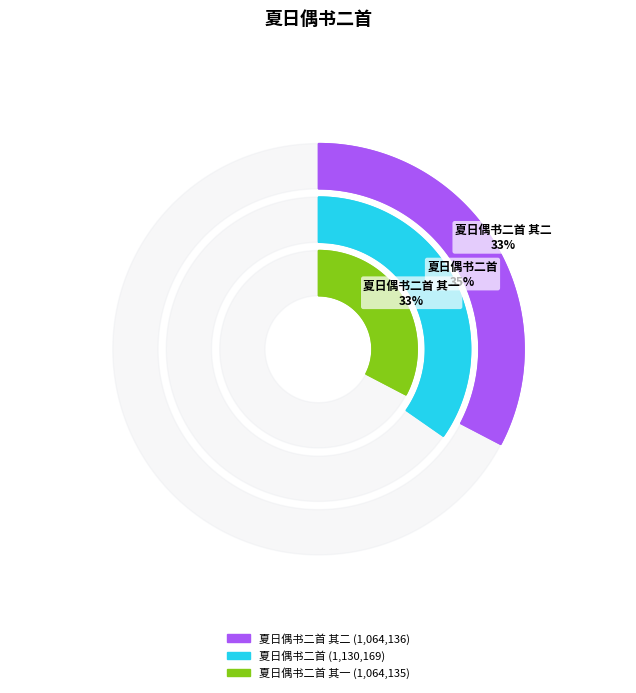

What is the ratio of the value at 夏日偶书二首 其一 to the value at 夏日偶书二首?

0.9